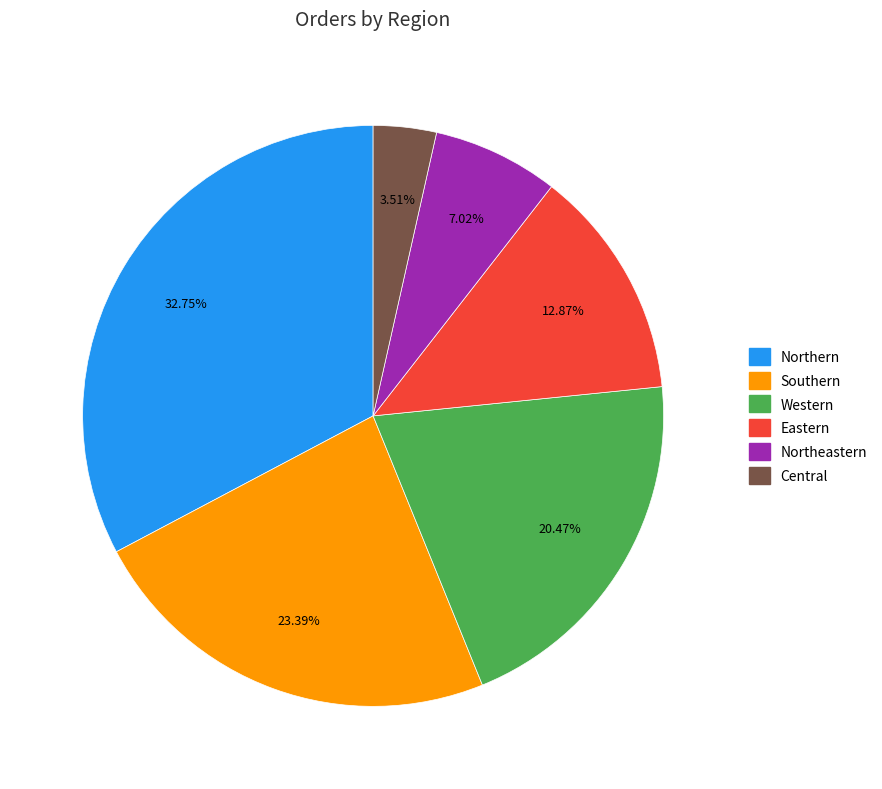

To the nearest percent, what is the difference between the largest and smallest slice percentages?

29%